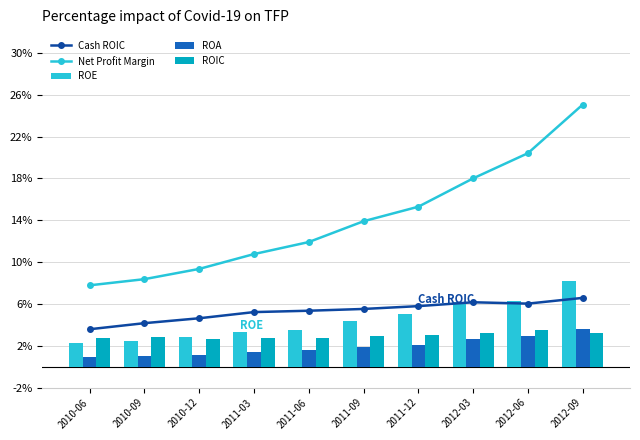

Which category has the highest value in the Cash ROIC series?

2012-09